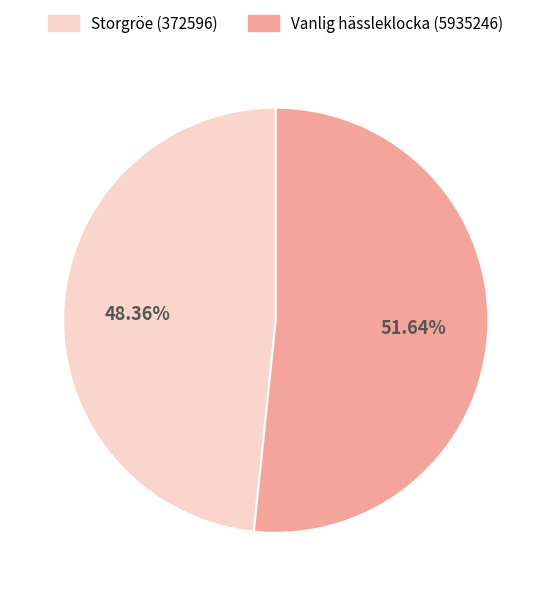

How many segments does this pie chart have?

2